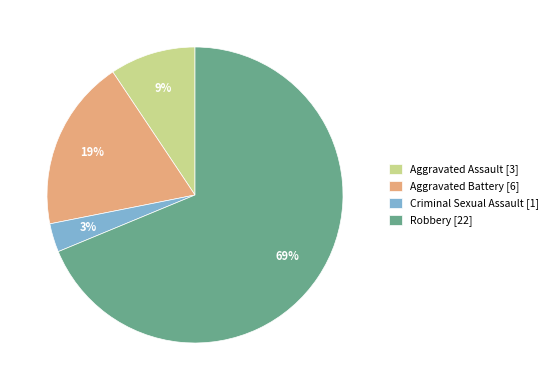

Do Robbery and Criminal Sexual Assault together represent more than half of the pie?

Yes